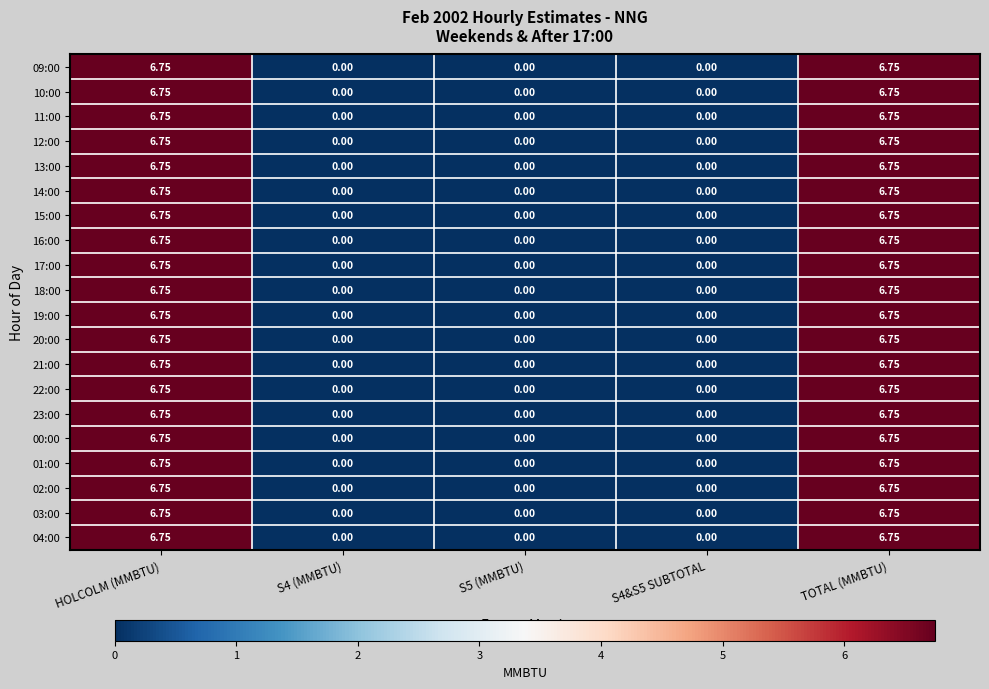

Is the value of 09:00 at TOTAL (MMBTU) greater than the value of 10:00 at S4 (MMBTU)?

Yes